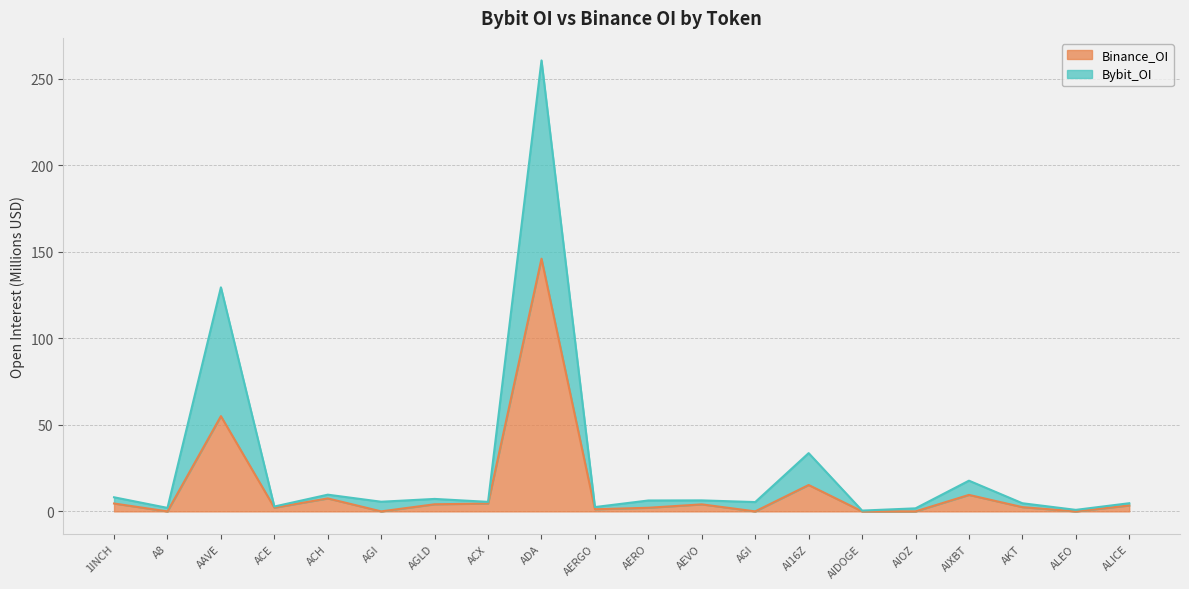

True or false: Bybit_OI and Binance_OI cross at least once.

False